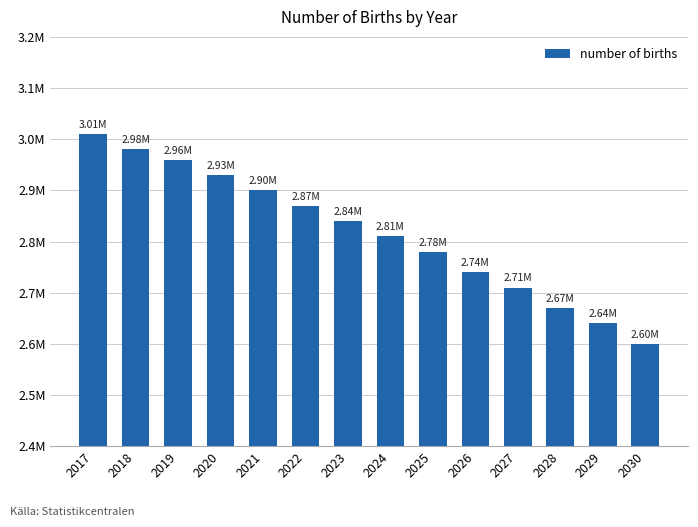

Between 2030 and 2029, which is larger?

2029